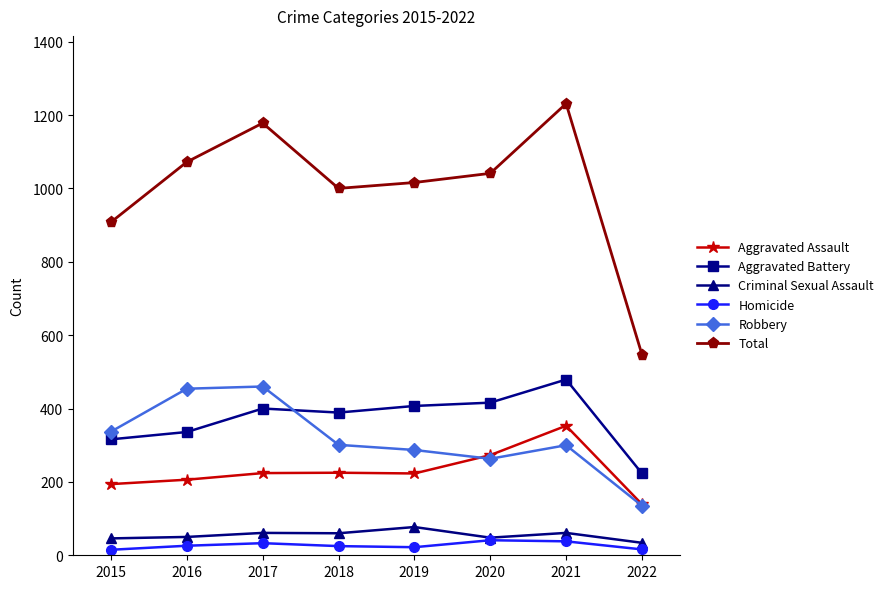

True or false: Total and Aggravated Battery cross at least once.

False